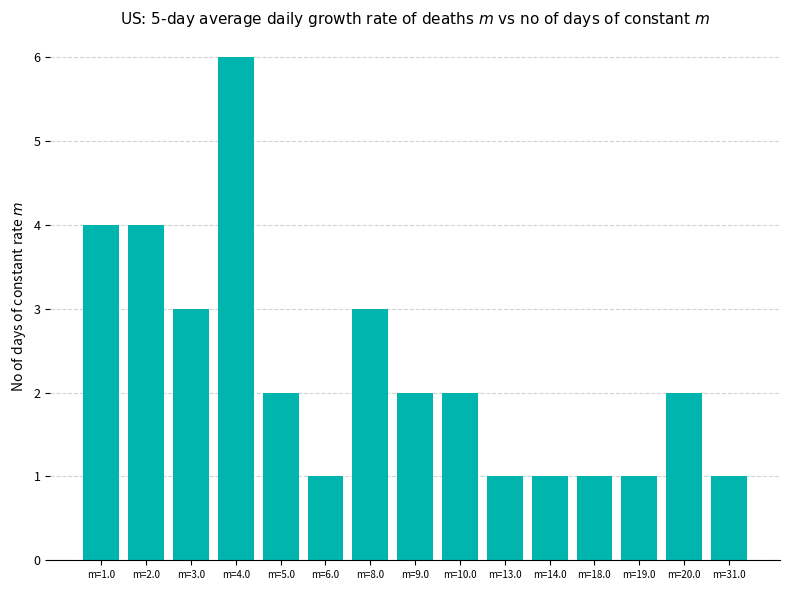

What is the average value?

2